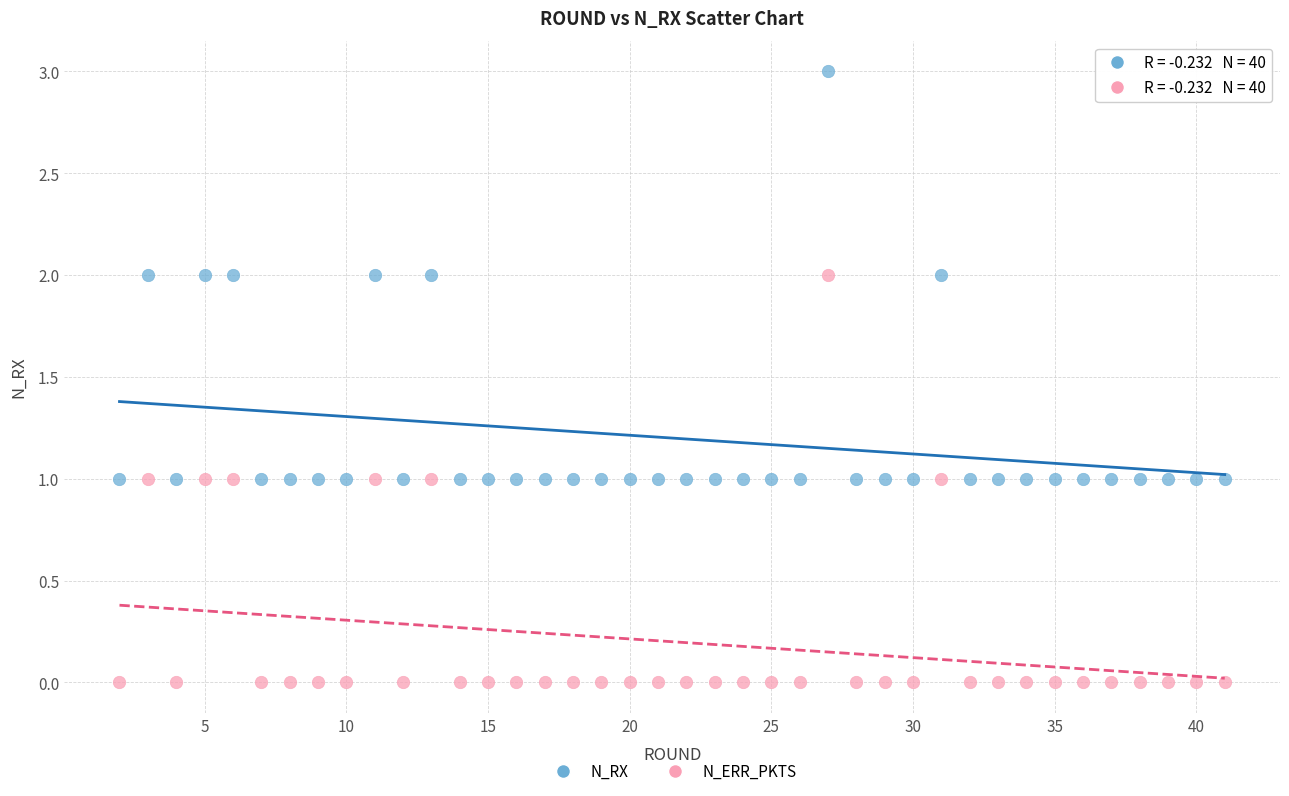

Which series contains the highest Y value?

N_RX